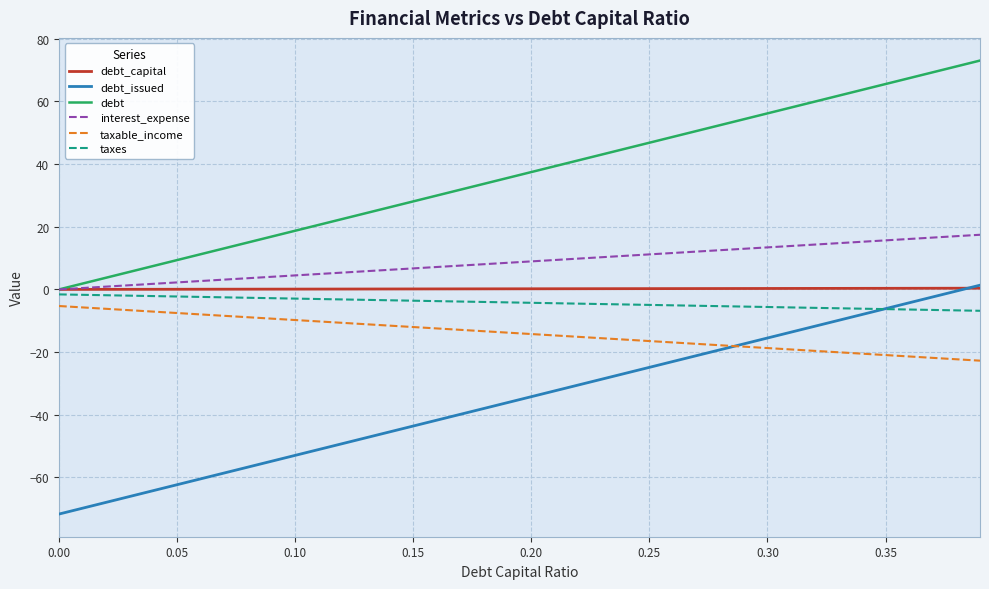

Which series has the largest total across all categories?

debt